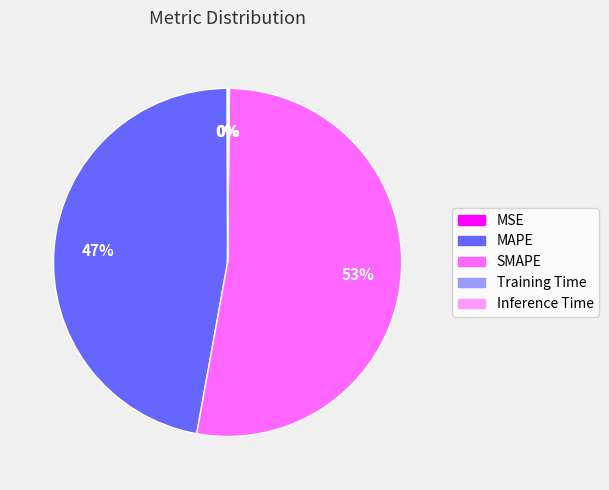

Which slice is the largest?

SMAPE